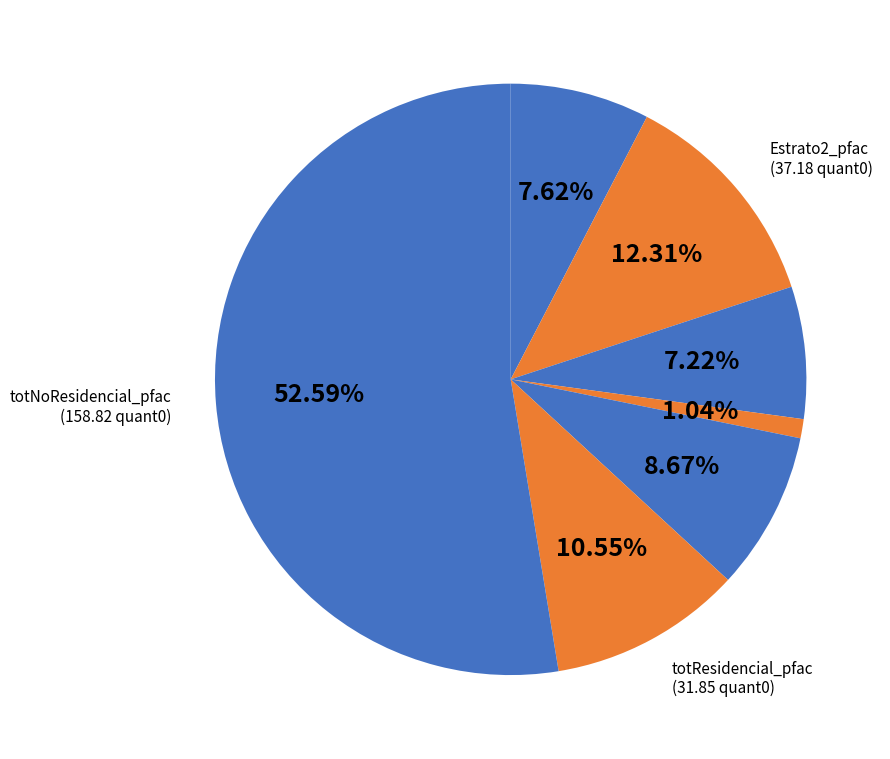

How many slices are in this pie chart?

7